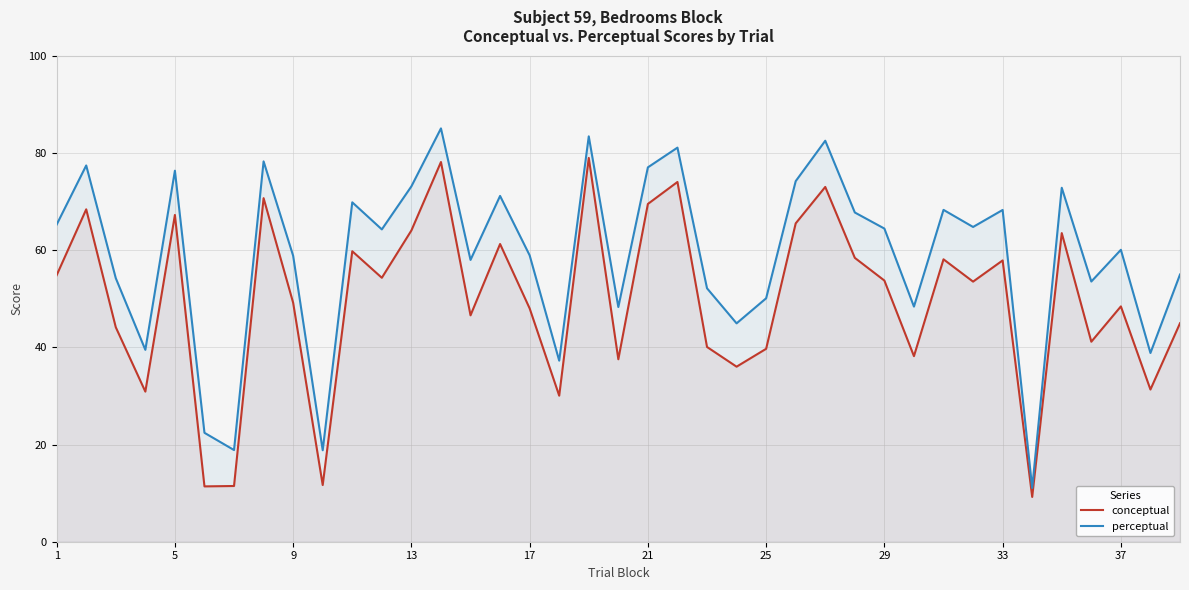

Is the value of perceptual at 1 greater than the value of conceptual at 9?

Yes